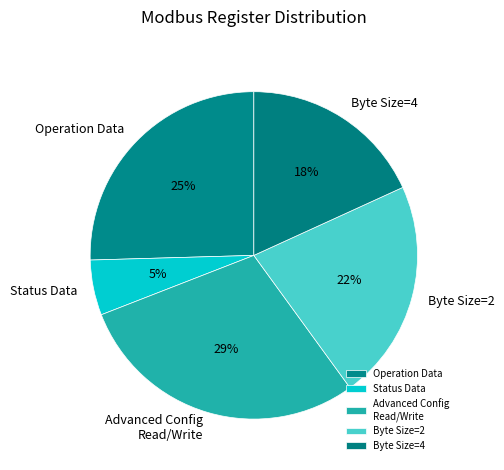

Rank the categories by value from highest to lowest.

Advanced Config Read/Write, Operation Data, Byte Size=2, Byte Size=4, Status Data